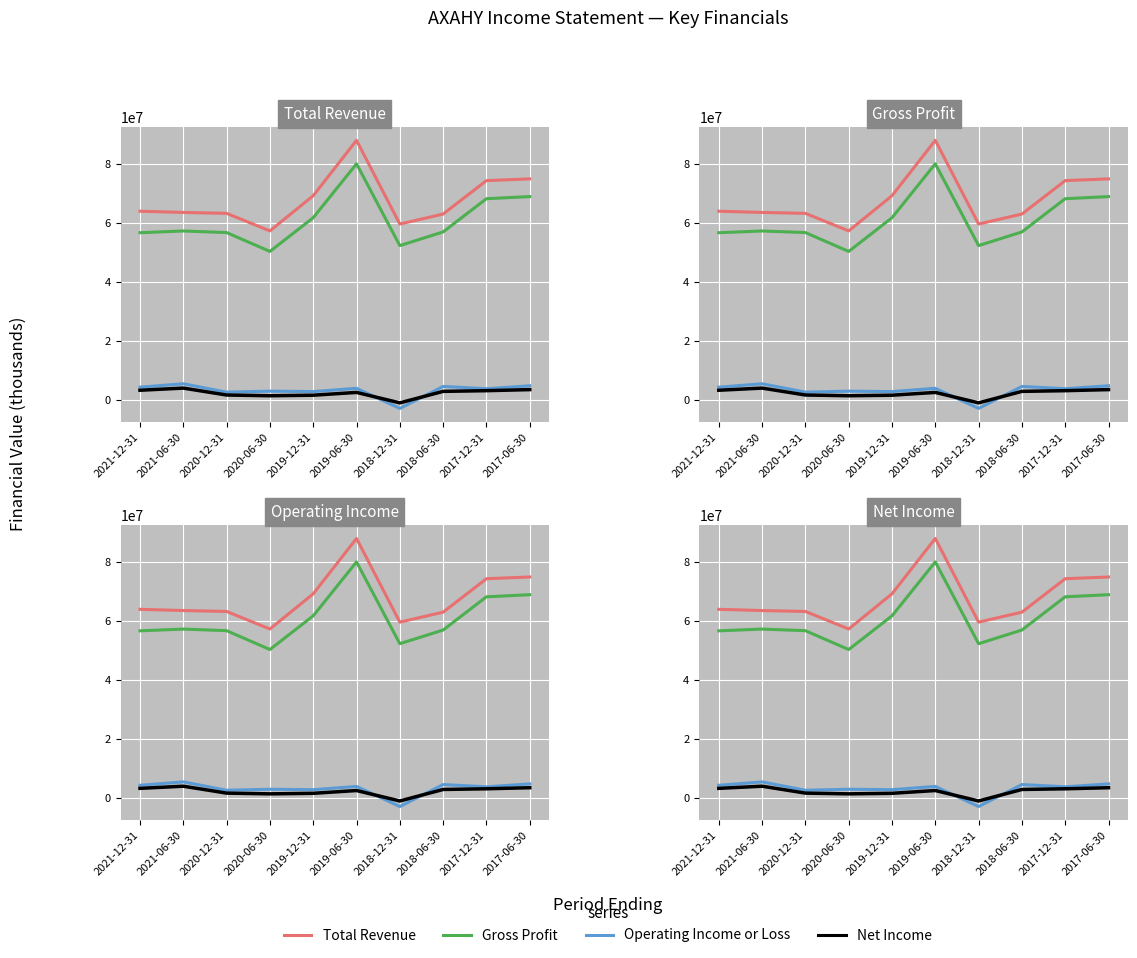

What is the average value of the Gross Profit series?

60861700